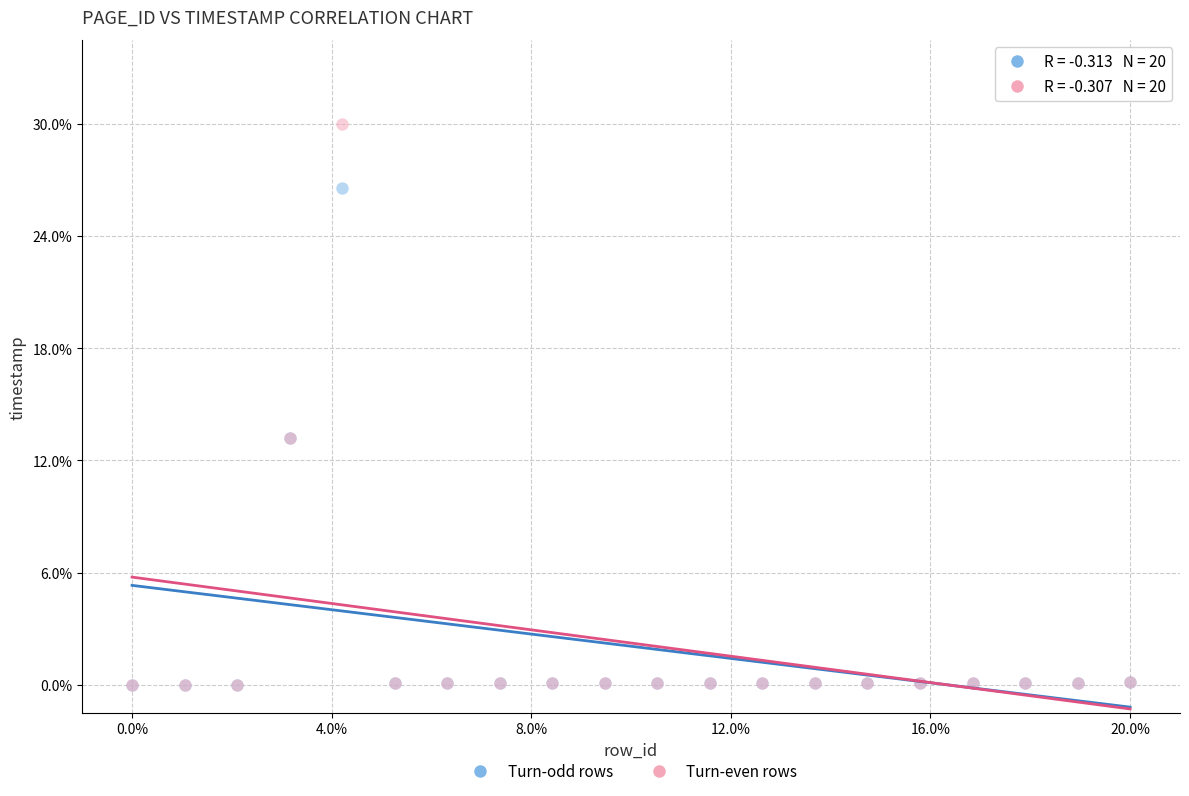

What are all the series names shown in the legend?

Turn-odd rows, Turn-even rows